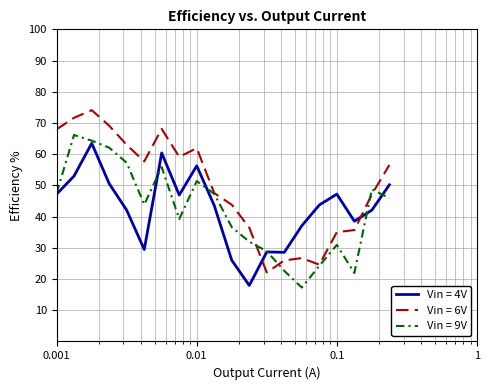

Which series has the largest total across all categories?

Vin = 6V